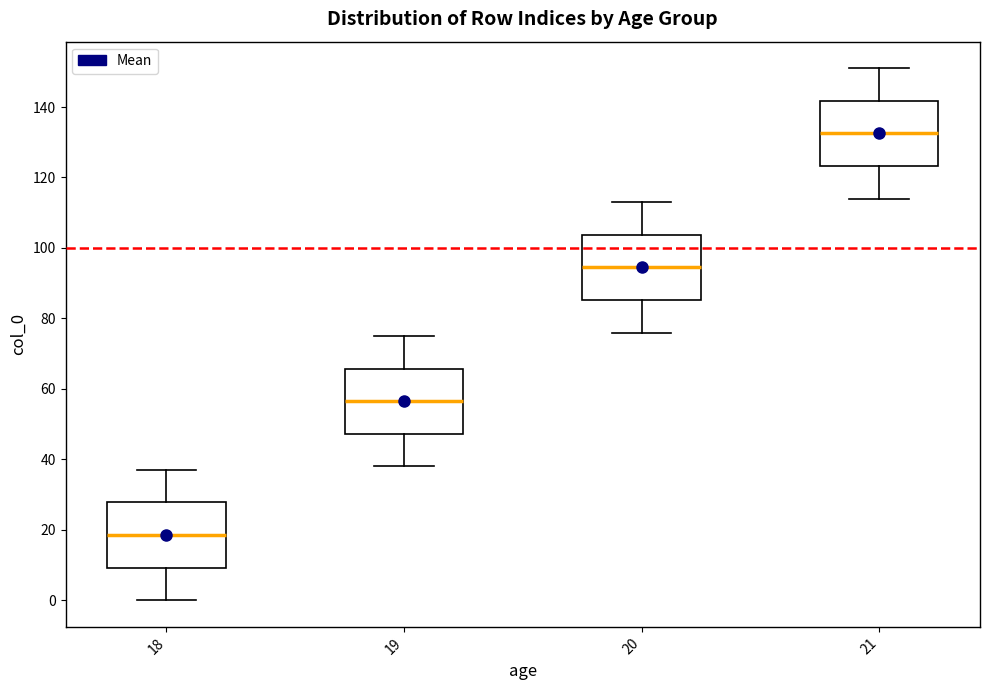

Reading left to right, transcribe this box plot: for each box, give where its median line is, the range the box spans, and where its two whiskers end, as read against the y-axis. The values are not printed on the chart, so give them approximately, as read against the axis.

18: median 18, box 10 to 28, whiskers 0 to 38
19: median 56, box 48 to 66, whiskers 38 to 76
20: median 94, box 86 to 104, whiskers 76 to 114
21: median 132, box 124 to 142, whiskers 114 to 152